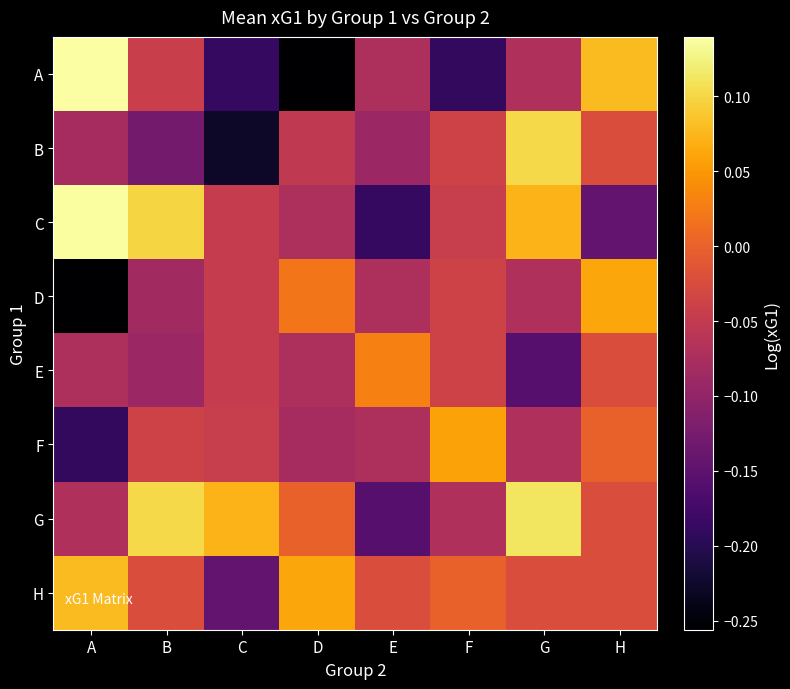

Reading left to right, extract all data points from this chart.

A: A=0.1	B=-0.0	C=-0.2	D=-0.3	E=-0.1	F=-0.2	G=-0.1	H=0.1
B: A=-0.1	B=-0.1	C=-0.2	D=-0.1	E=-0.1	F=-0.0	G=0.1	H=-0.0
C: A=0.1	B=0.1	C=-0.0	D=-0.1	E=-0.2	F=-0.0	G=0.1	H=-0.1
D: A=-0.3	B=-0.1	C=-0.0	D=0.0	E=-0.1	F=-0.0	G=-0.1	H=0.1
E: A=-0.1	B=-0.1	C=-0.0	D=-0.1	E=0.0	F=-0.0	G=-0.2	H=-0.0
F: A=-0.2	B=-0.0	C=-0.0	D=-0.1	E=-0.1	F=0.1	G=-0.1	H=-0.0
G: A=-0.1	B=0.1	C=0.1	D=-0.0	E=-0.2	F=-0.1	G=0.1	H=-0.0
H: A=0.1	B=-0.0	C=-0.1	D=0.1	E=-0.0	F=-0.0	G=-0.0	H=-0.0